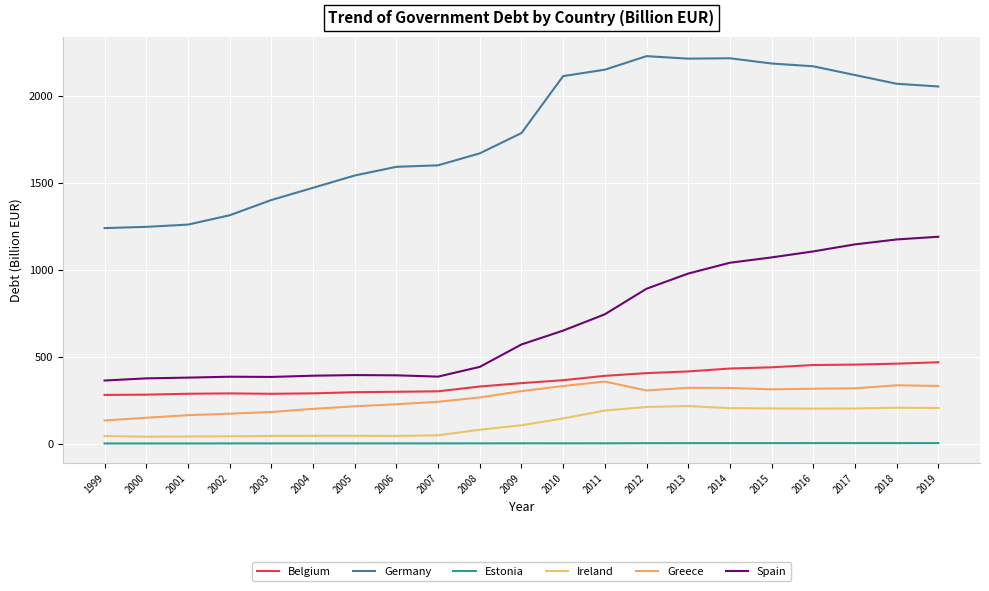

True or false: Ireland and Greece cross at least once.

False